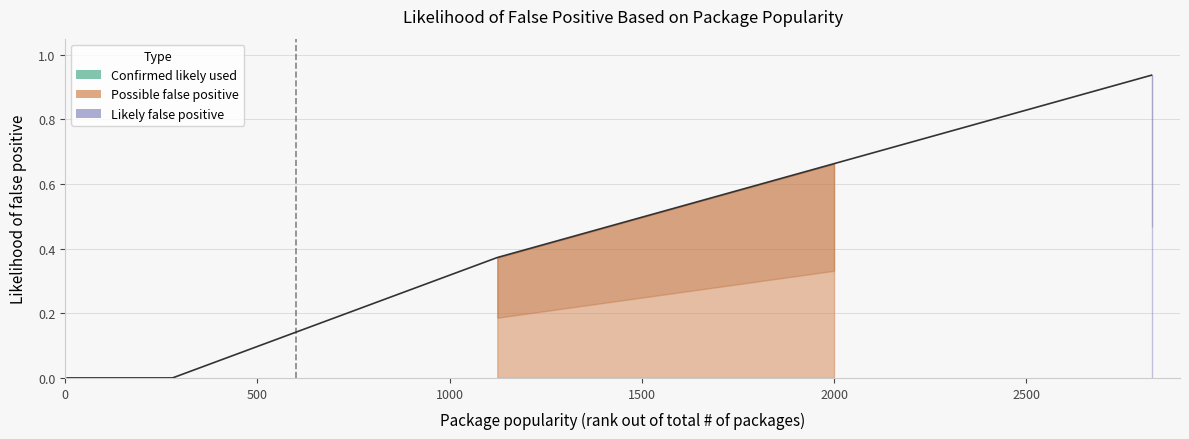

What is the sum of the values at 1124 and 1798?

1.0